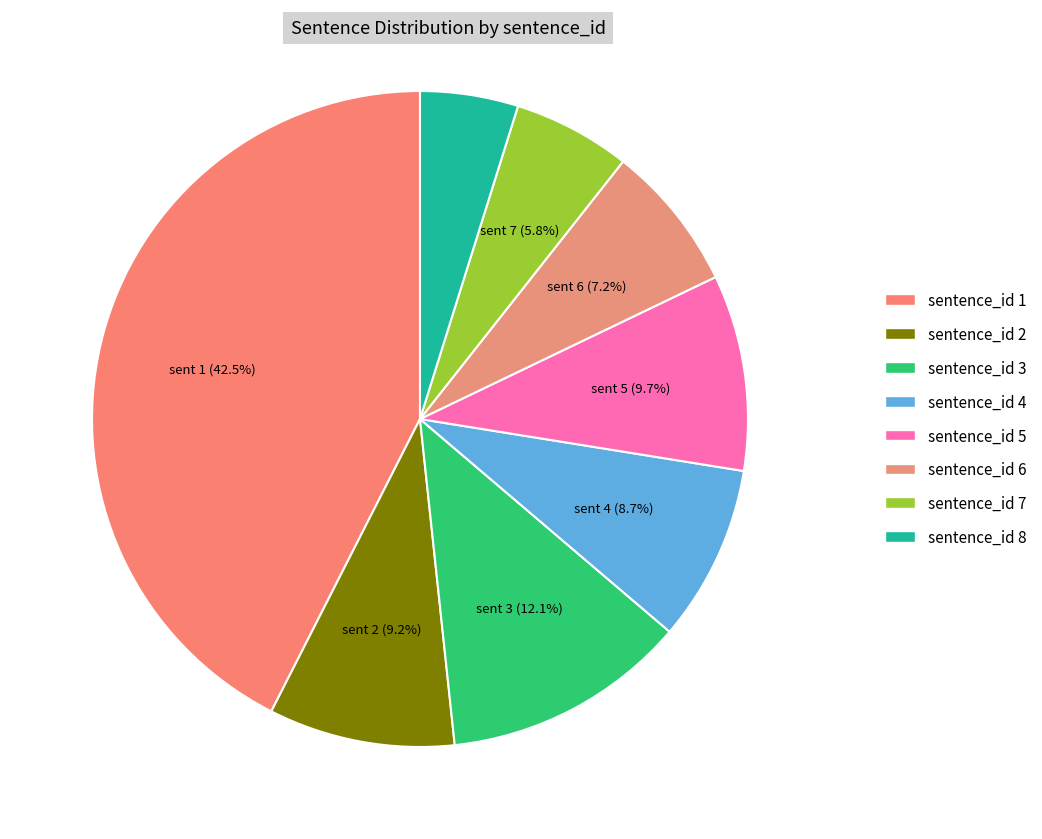

How many segments does this pie chart have?

8